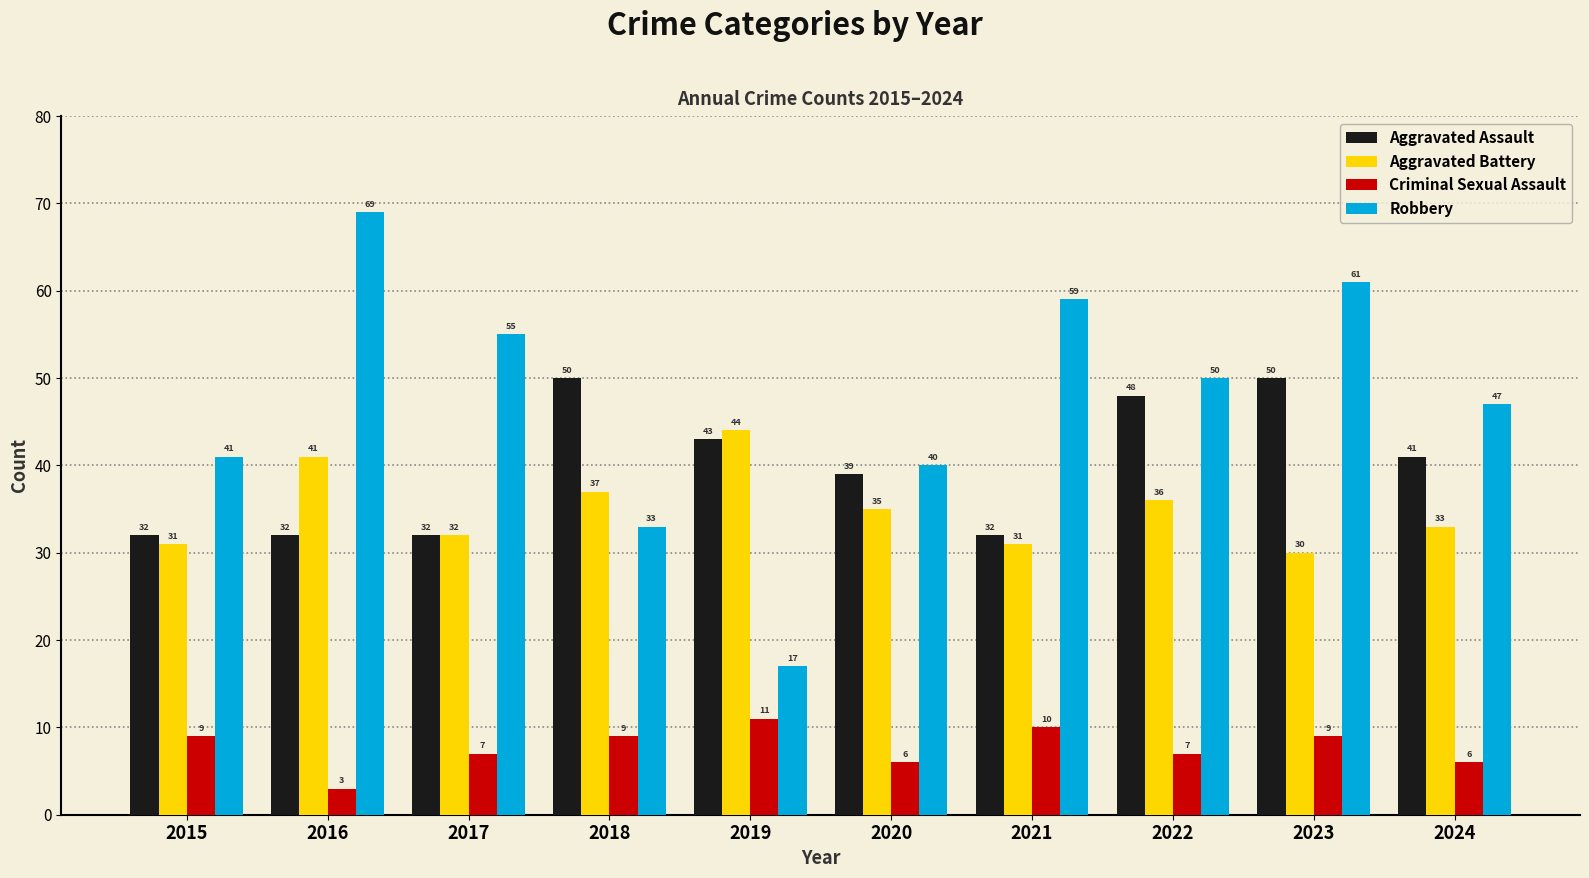

How many Criminal Sexual Assault values are between 6 and 9?

7